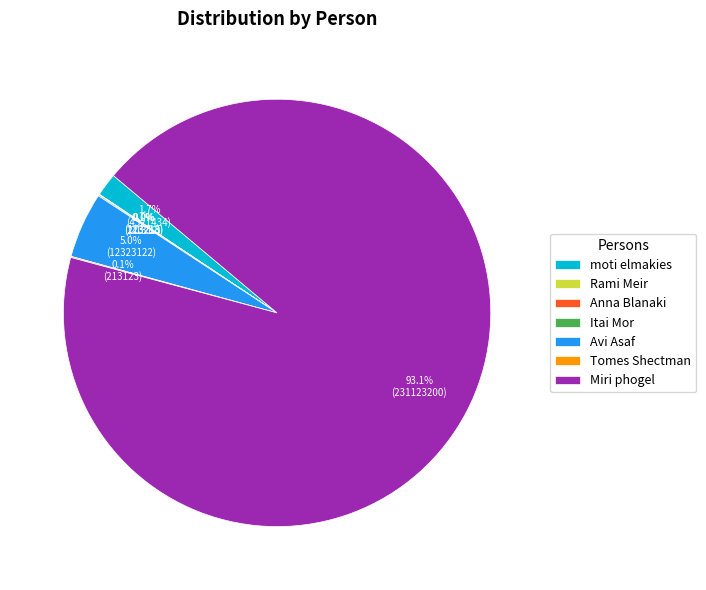

Which category accounts for the majority?

Miri phogel